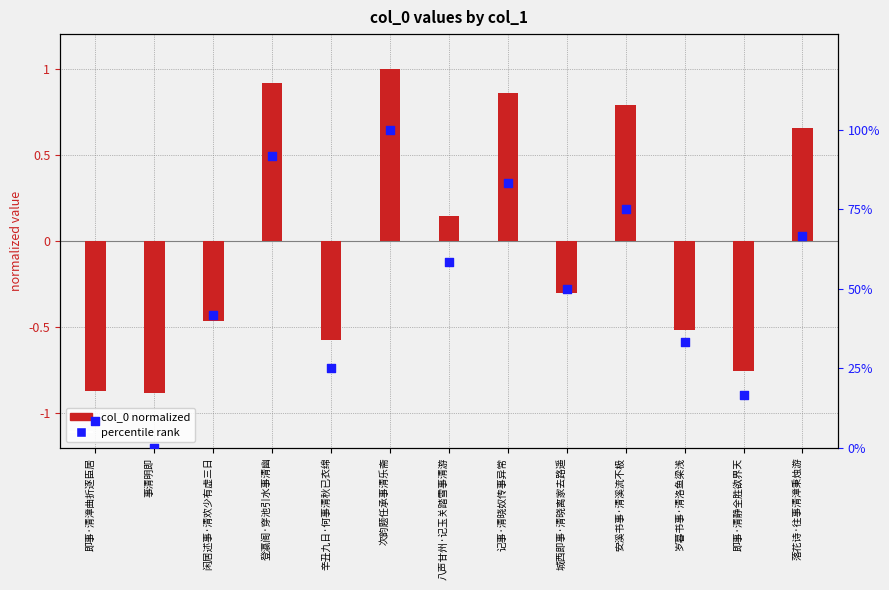

At which category is the sum across all series the highest?

次韵题任承事清乐斋